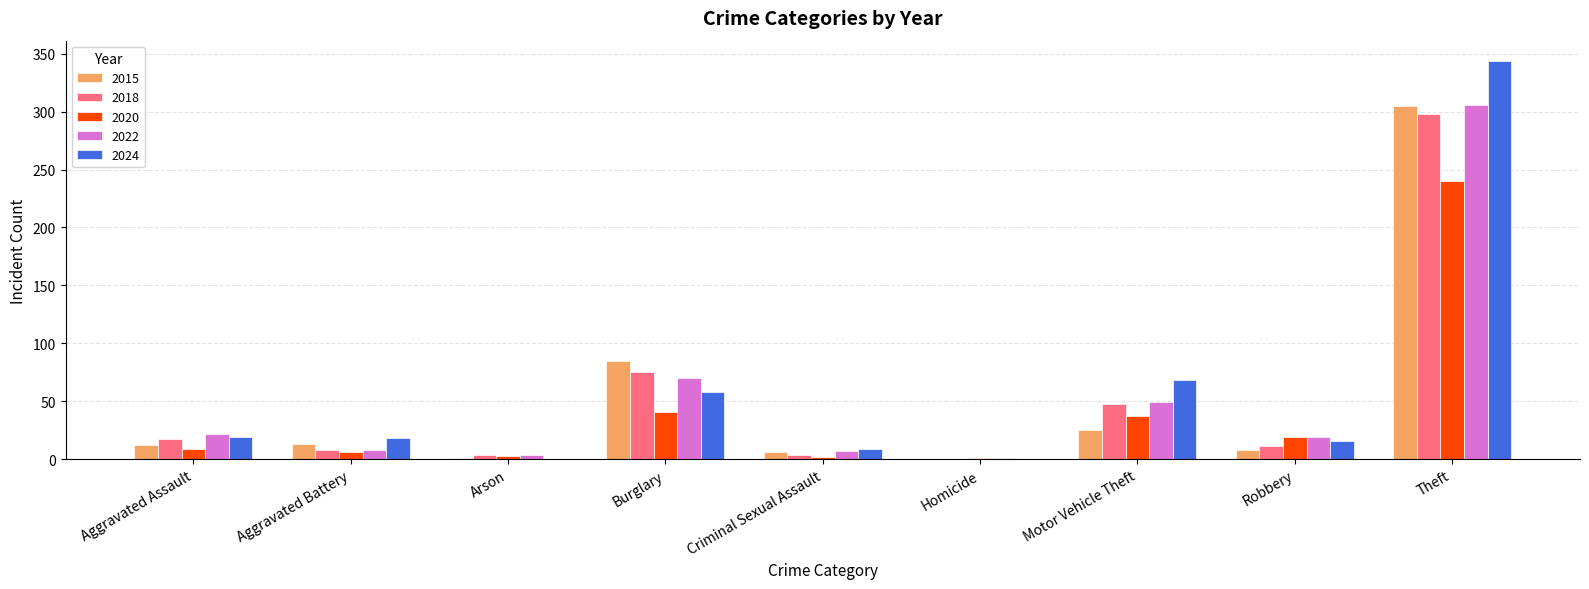

At which category is the sum across all series the highest?

Theft